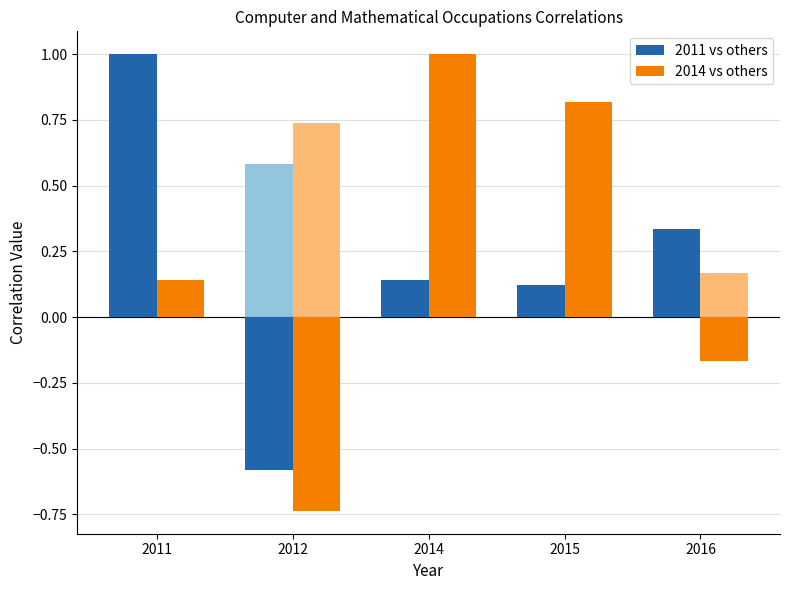

Between 2012 and 2016, which is larger?

2016